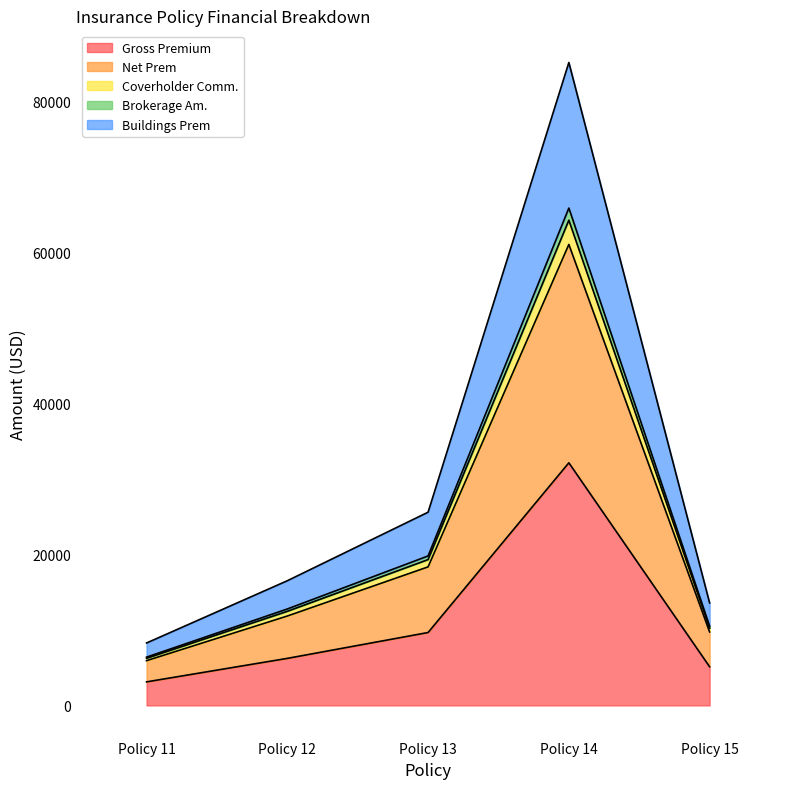

Which has a higher value, Policy 13 or Policy 12?

Policy 13